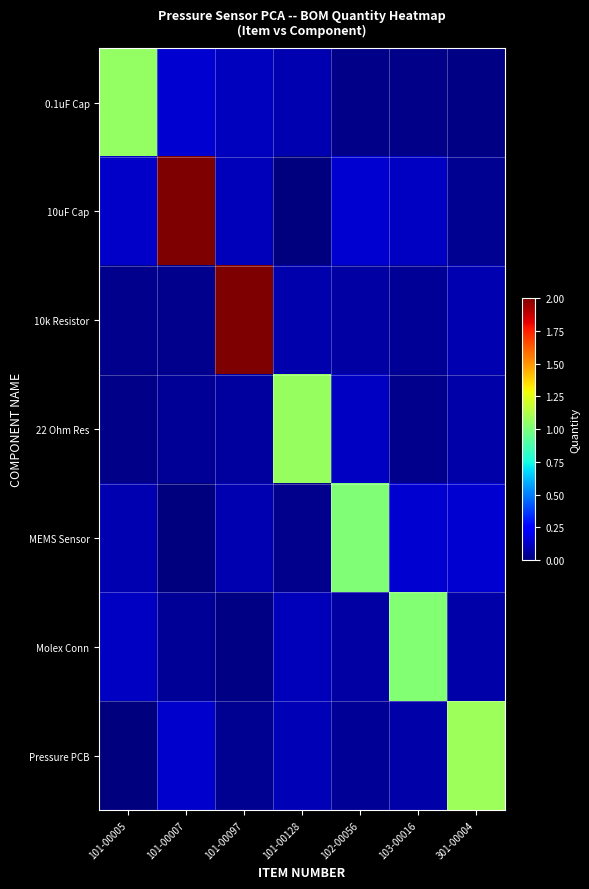

How many distinct data groups are displayed?

7